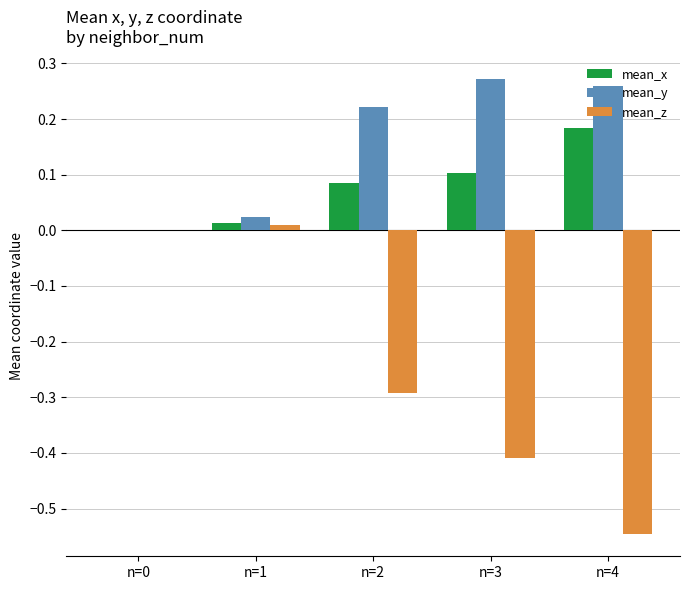

Which series has the largest total across all categories?

mean_y